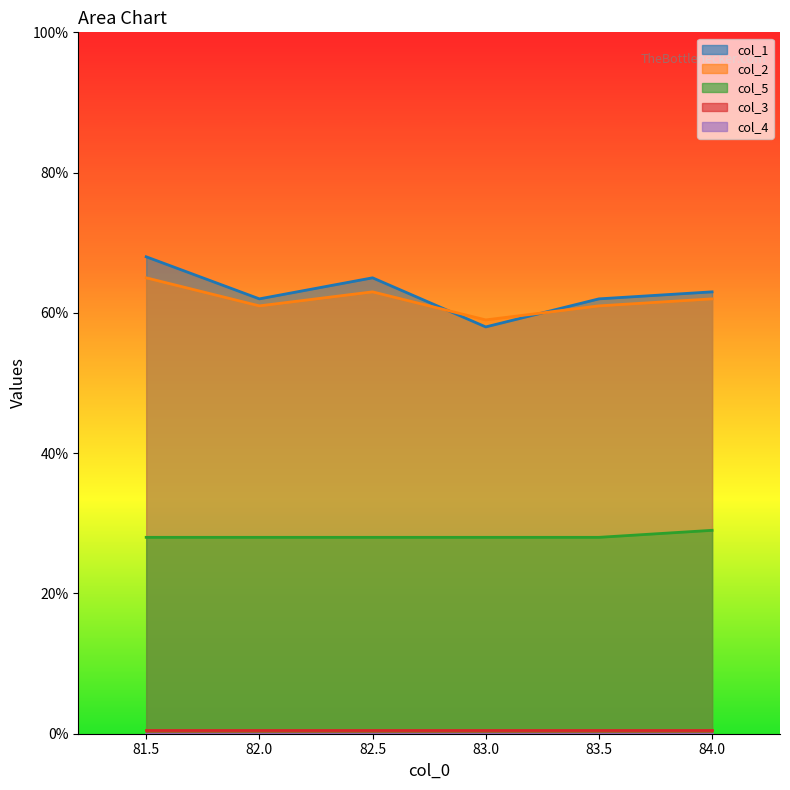

The col_1 series shows 62 at 83.5. True or false?

True